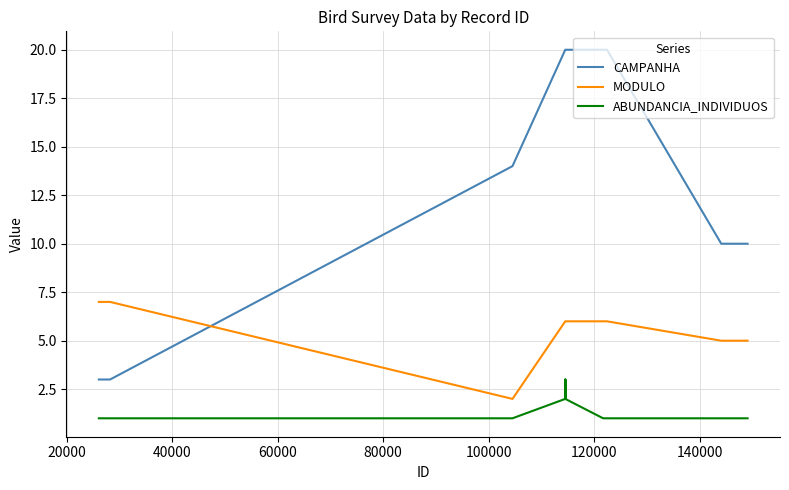

Rank the series by their average value, from highest to lowest.

CAMPANHA, MODULO, ABUNDANCIA_INDIVIDUOS